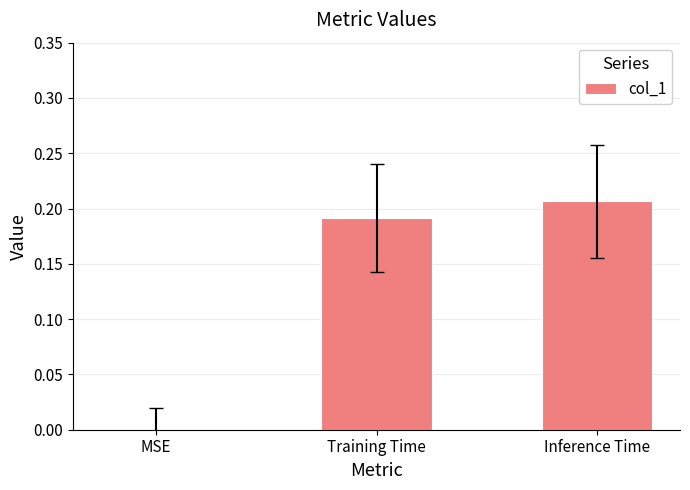

How many values are between 0 and 1?

3